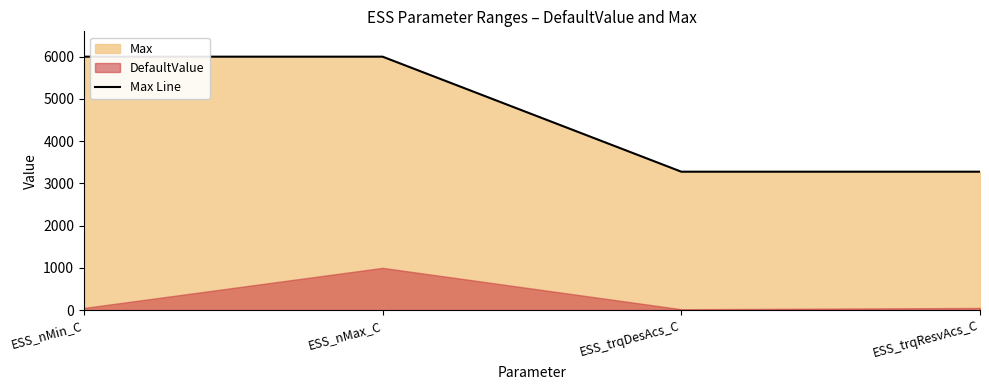

Rank the categories by value from lowest to highest.

ESS_trqDesAcs_C, ESS_trqResvAcs_C, ESS_nMin_C, ESS_nMax_C